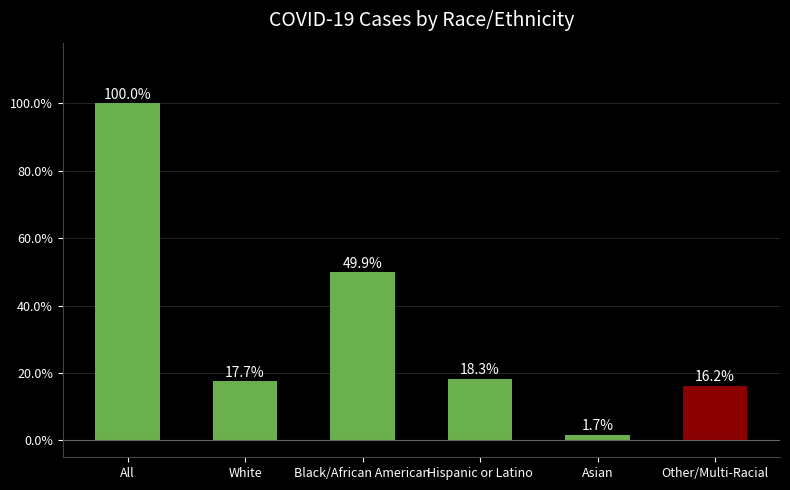

What is the label of the 6th bar from the right?

All